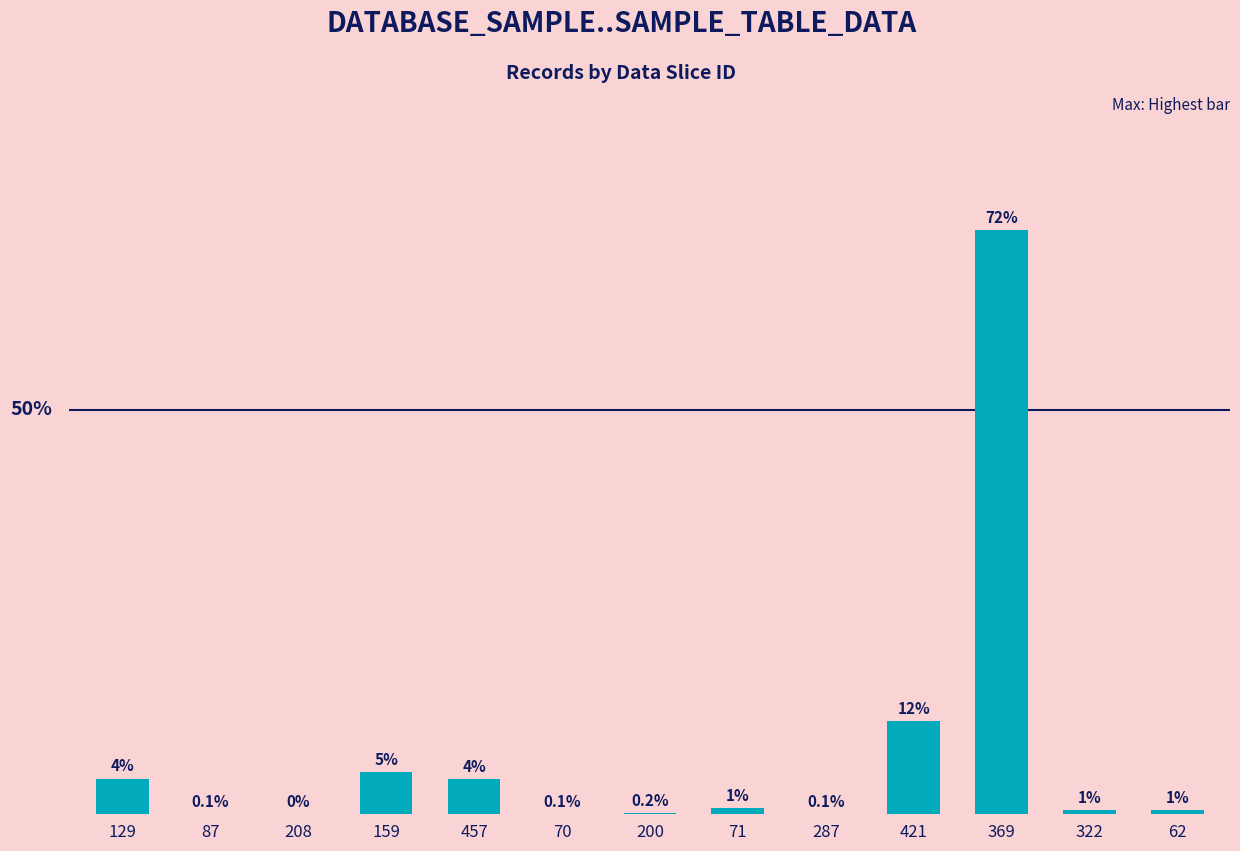

Is it true that the value at 287 is 12?

True